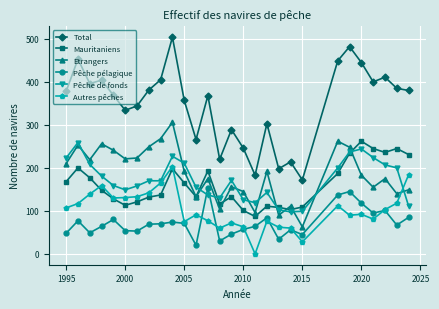

True or false: Pêche pélagique has more than 1 points higher than both neighbors.

True